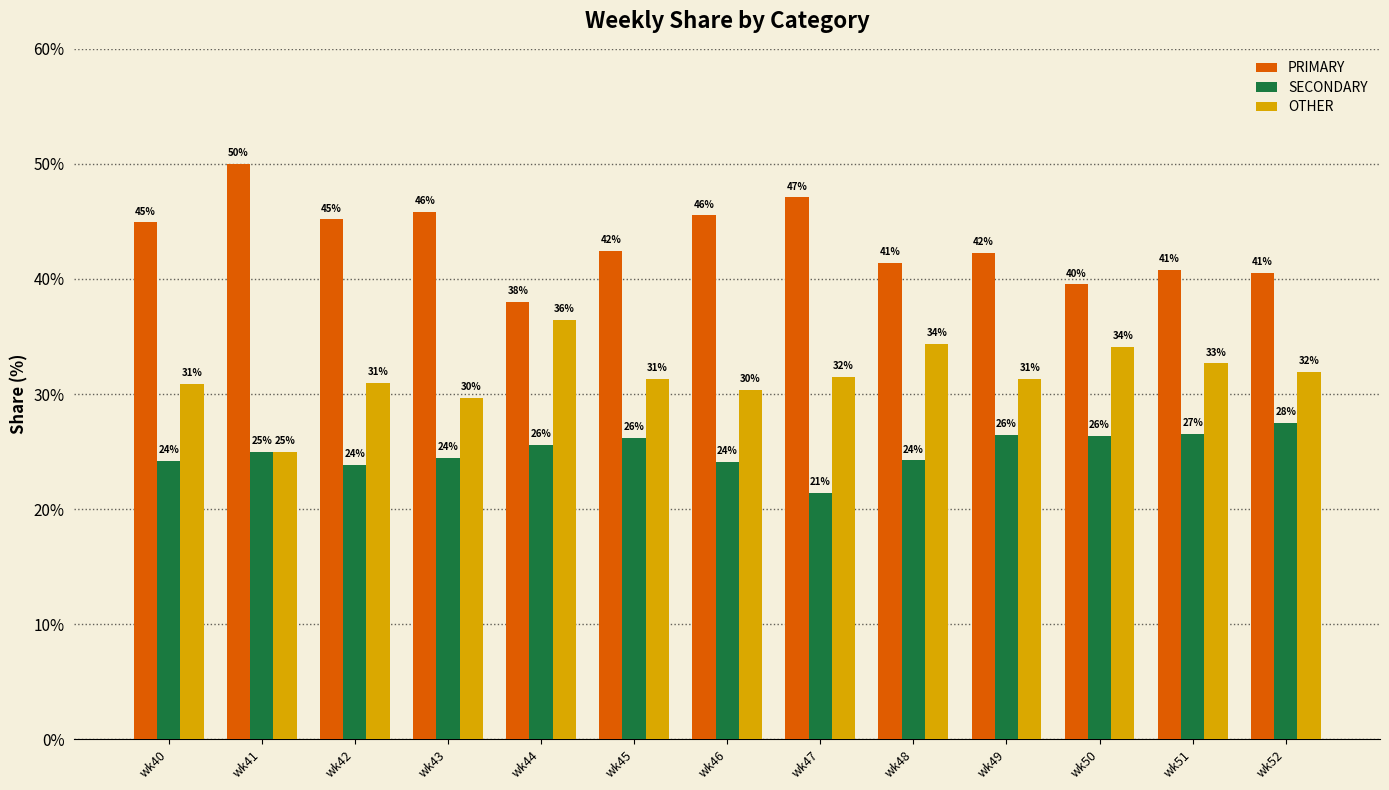

Is the value of OTHER at wk43 greater than the value of SECONDARY at wk41?

Yes